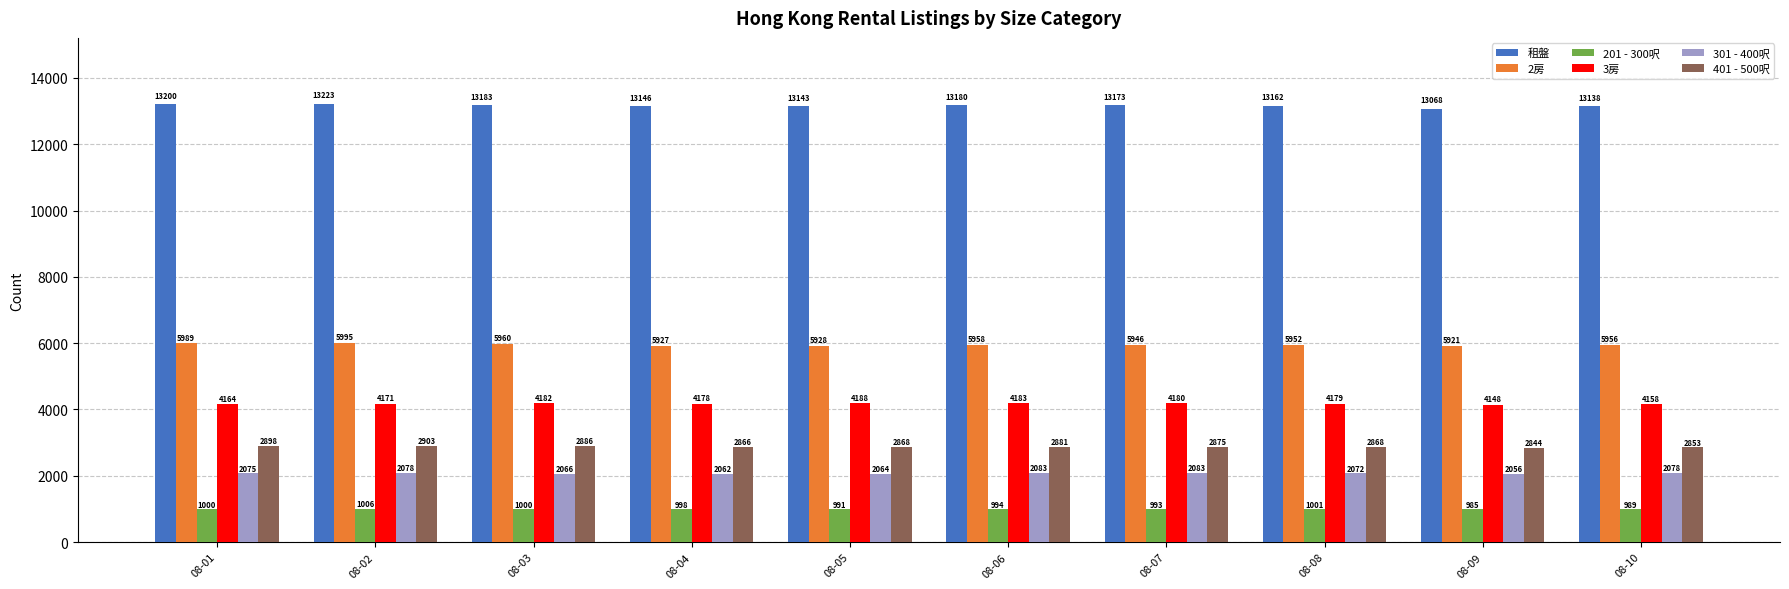

What is the highest value of the 2房 series?

5995